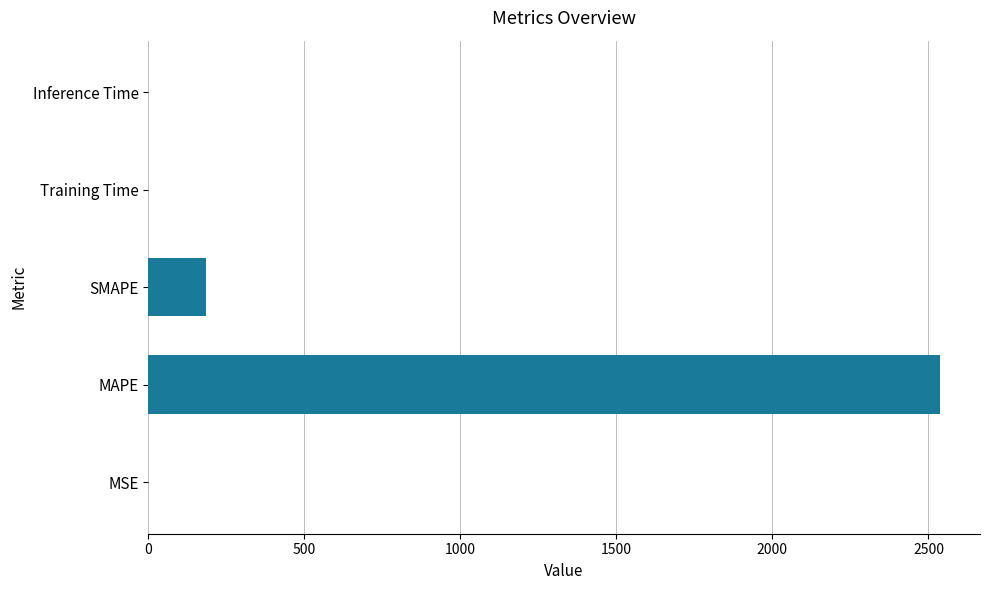

Are the bars grouped side by side (vs. stacked)?

No